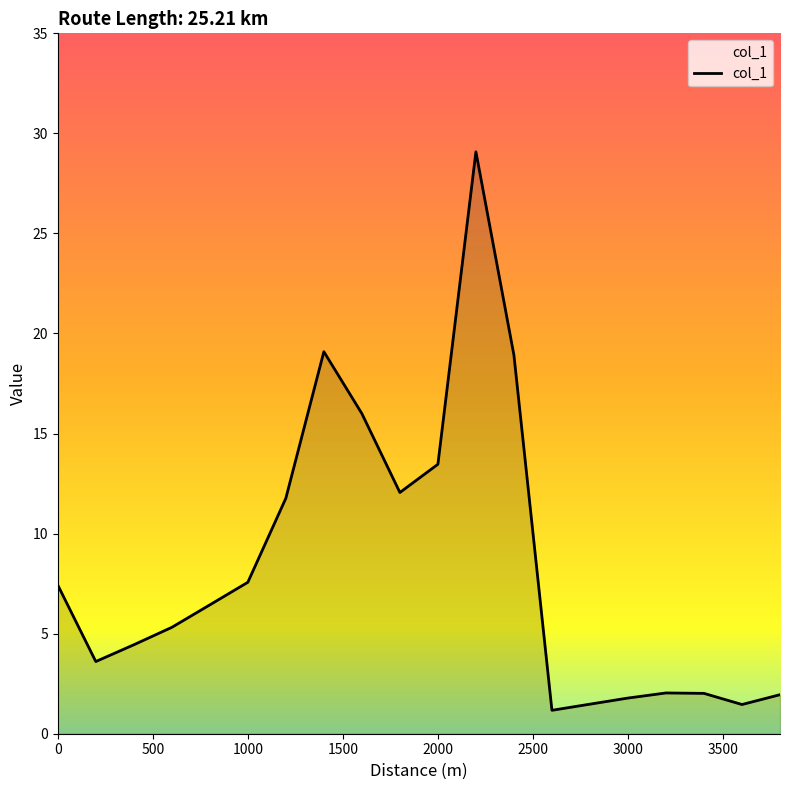

What is the difference between the maximum and minimum values?

27.9